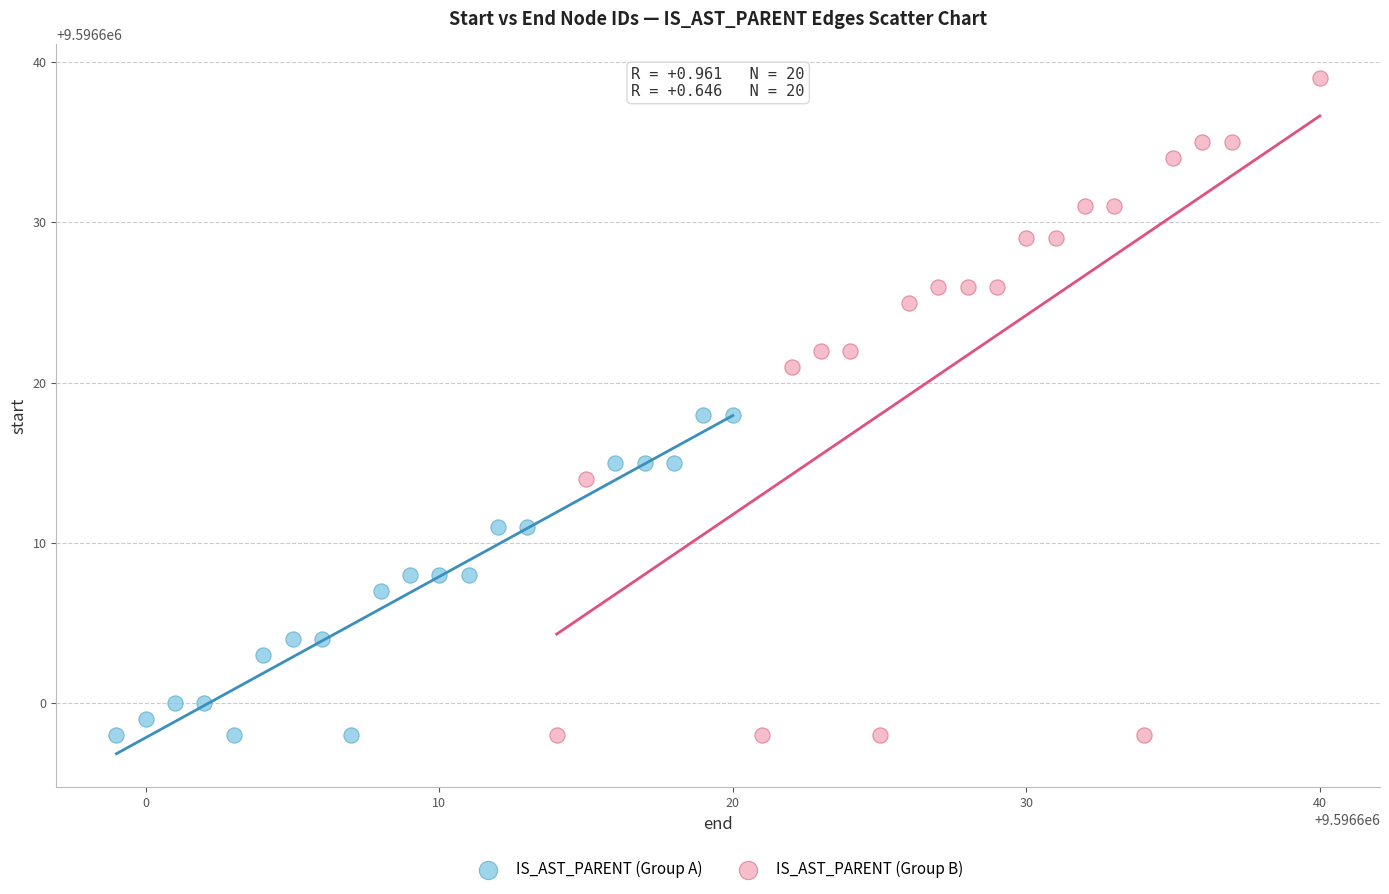

Which series has the widest spread of Y values?

IS_AST_PARENT (Group B)